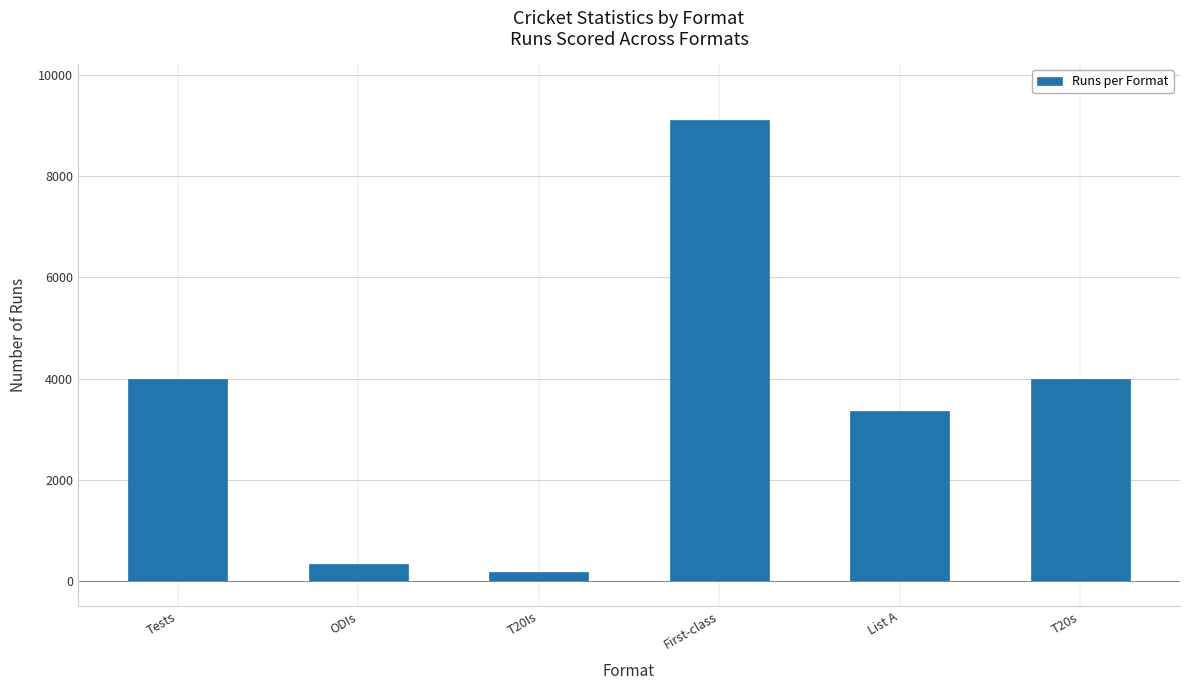

What is the greatest value displayed?

9116